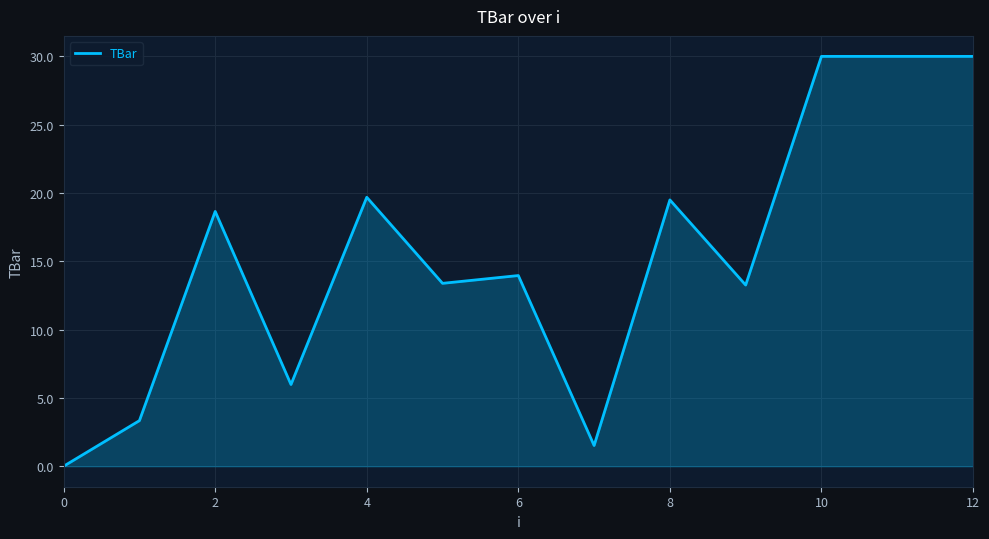

True or false: there are more than 2 points higher than both neighbors.

True